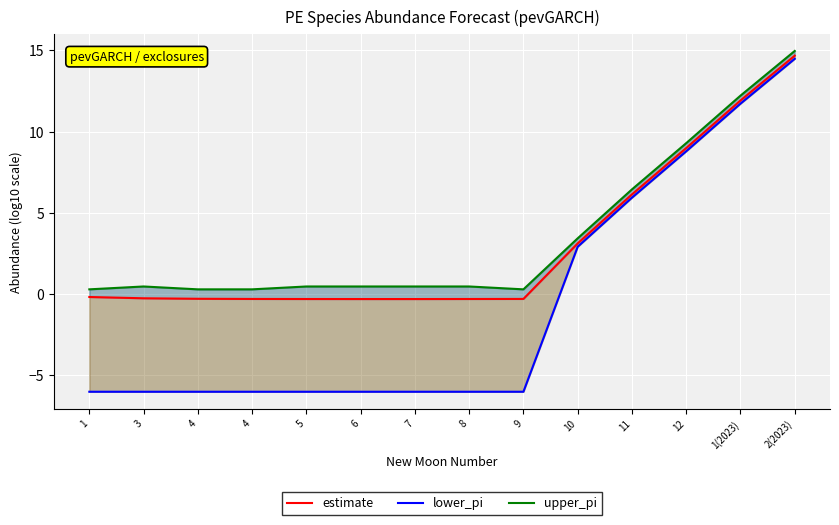

What is the total value across all series at 1?

-5.9